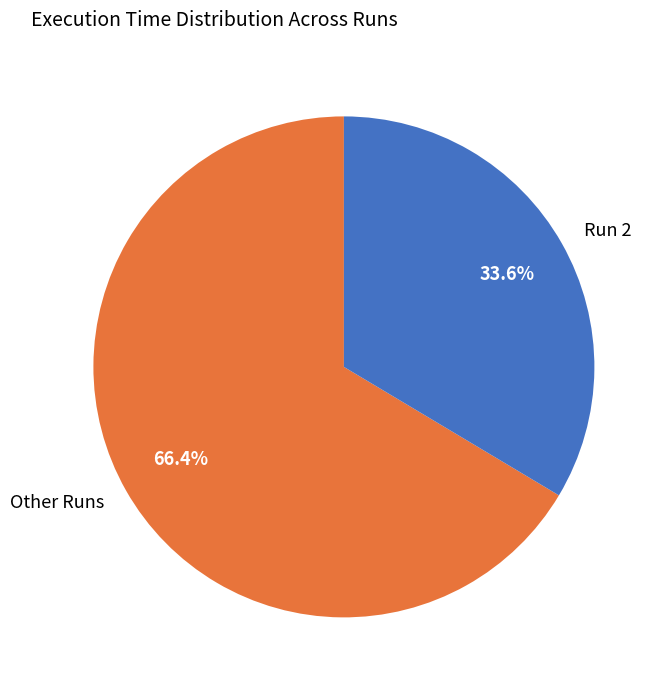

To the nearest percent, what portion does Run 2 represent?

34%